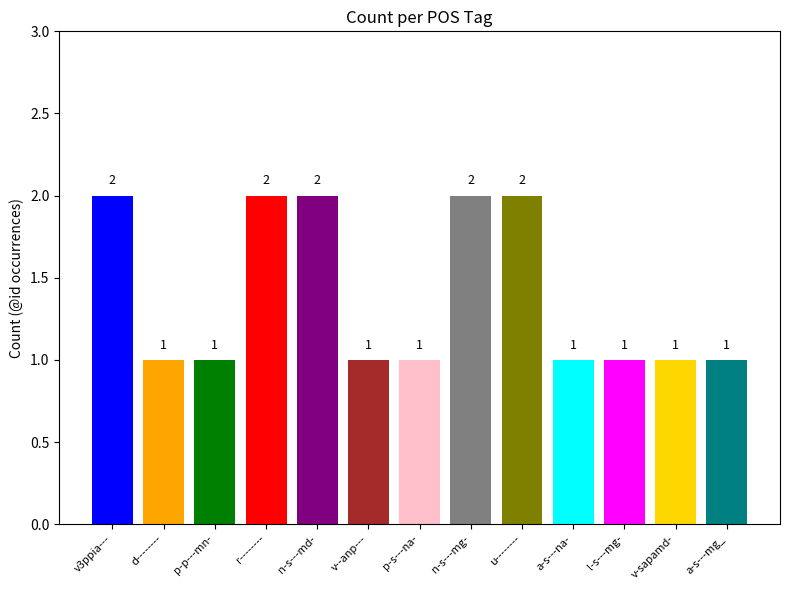

At which category does the chart reach its peak across all series?

v3ppia---